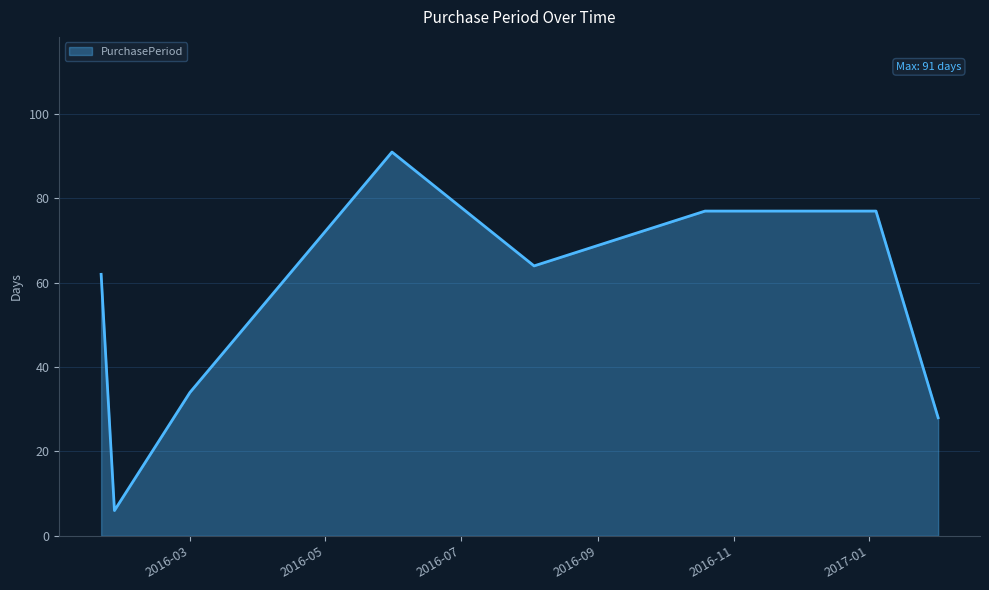

What is the smallest value displayed?

6